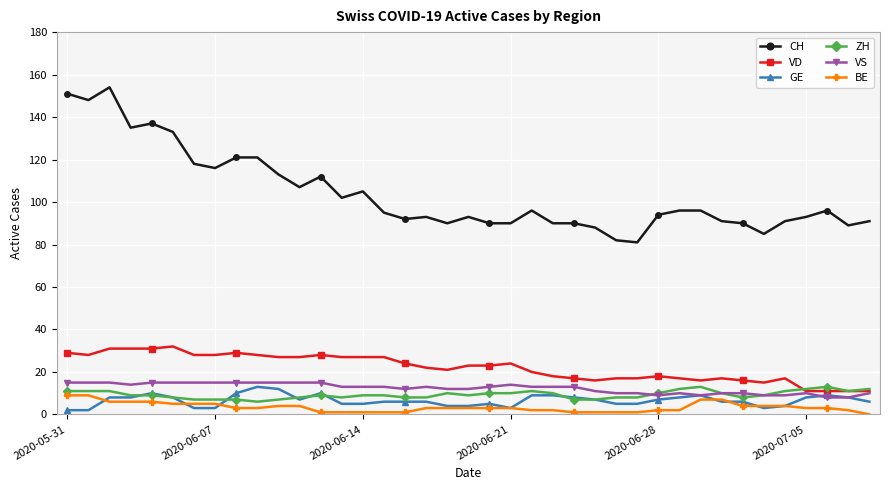

True or false: BE and VD cross at least once.

False